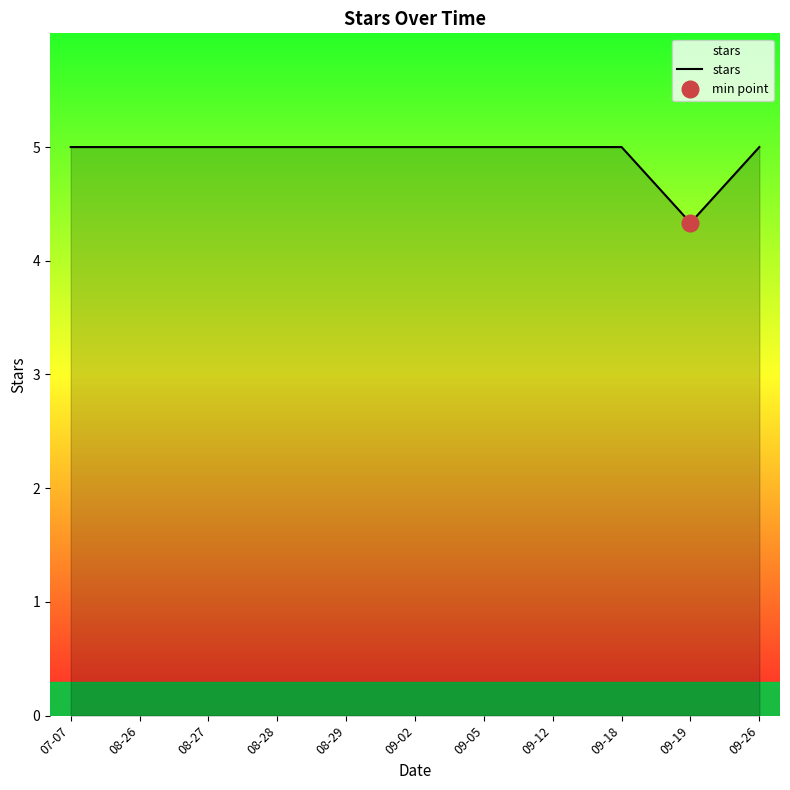

How many points are lower than both their immediate neighbors (excluding endpoints)?

1